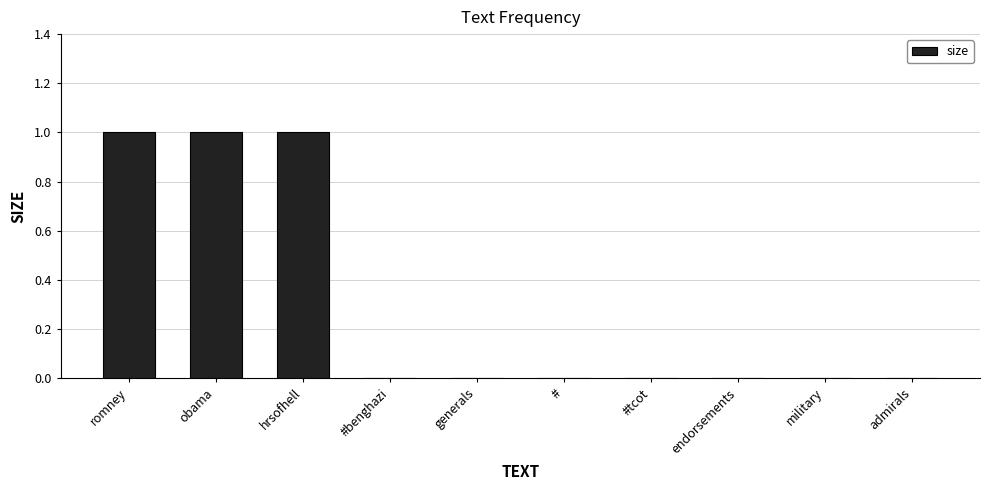

The value at obama is 0. True or false?

False